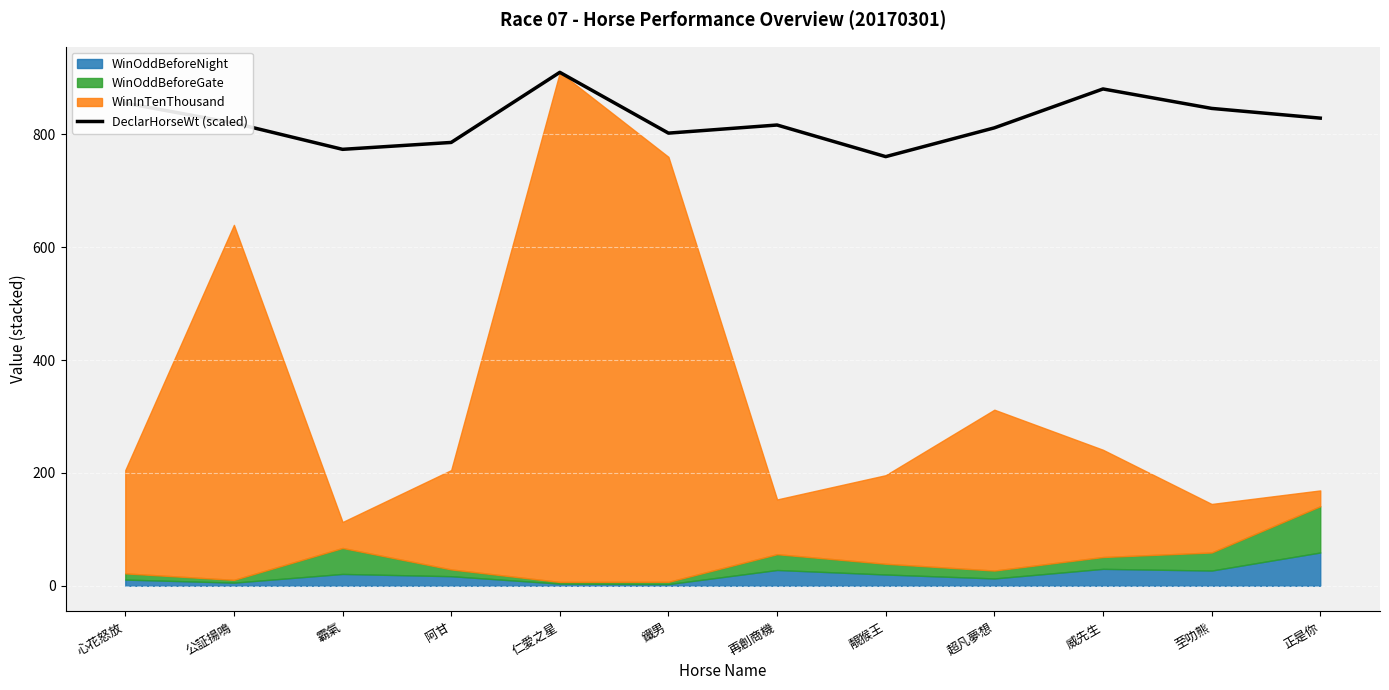

List the labels in order of value, smallest first.

靚猴王, 霸氣, 阿甘, 鐵男, 超凡夢想, 再創商機, 公証揚鳴, 正是你, 至叻熊, 心花怒放, 威先生, 仁愛之星